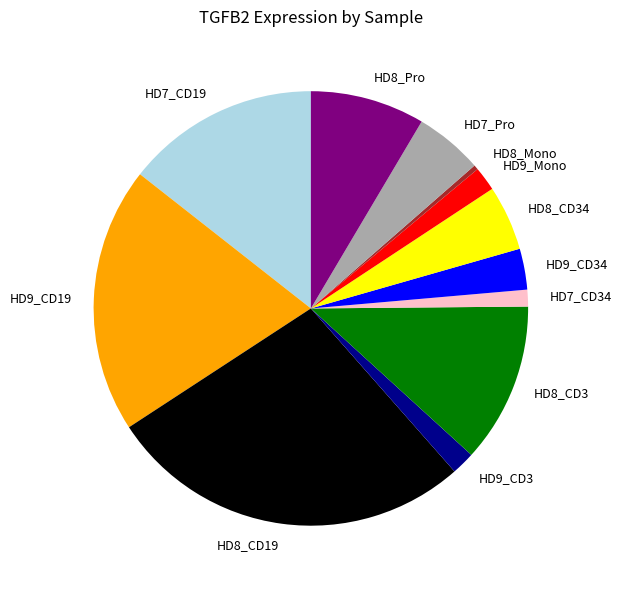

Combined, do HD8_Pro and HD7_CD19 account for over 50%?

No